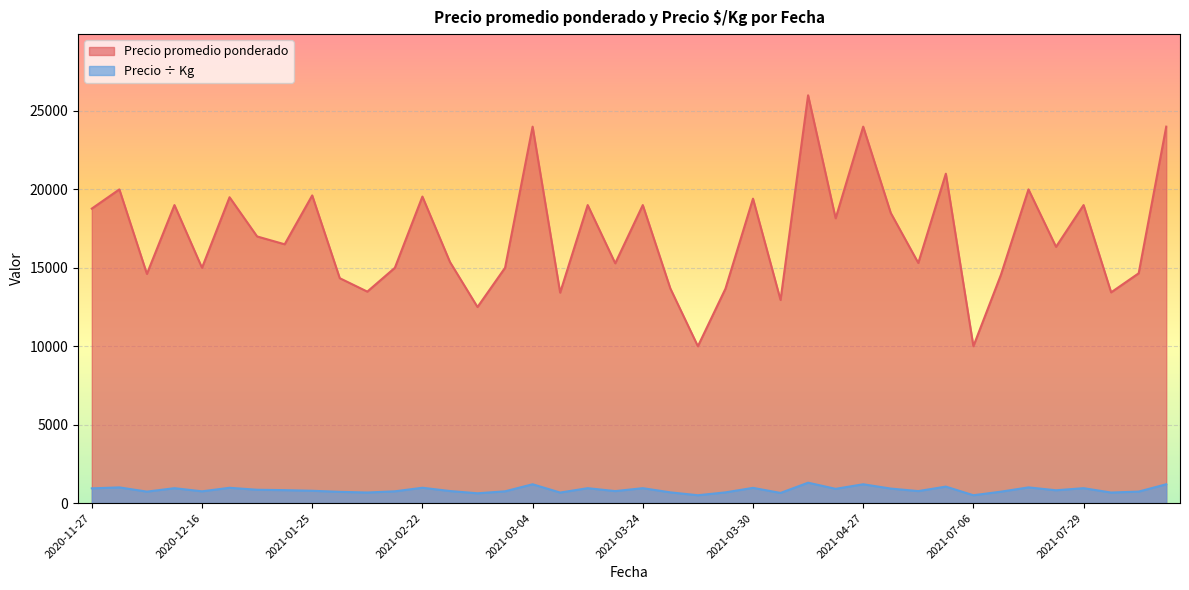

What is the total value across all series at 2021-03-30?

20379